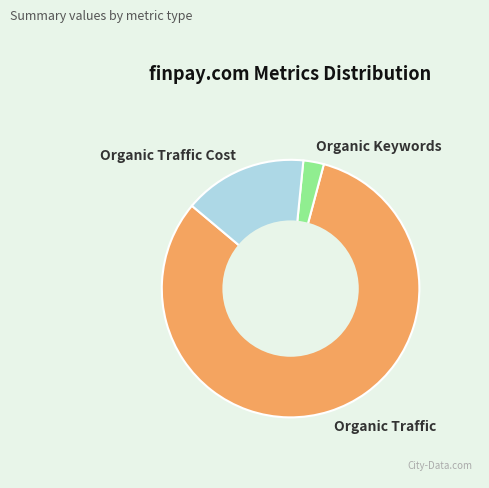

Is it true that Organic Traffic Cost is 2% of the pie?

False